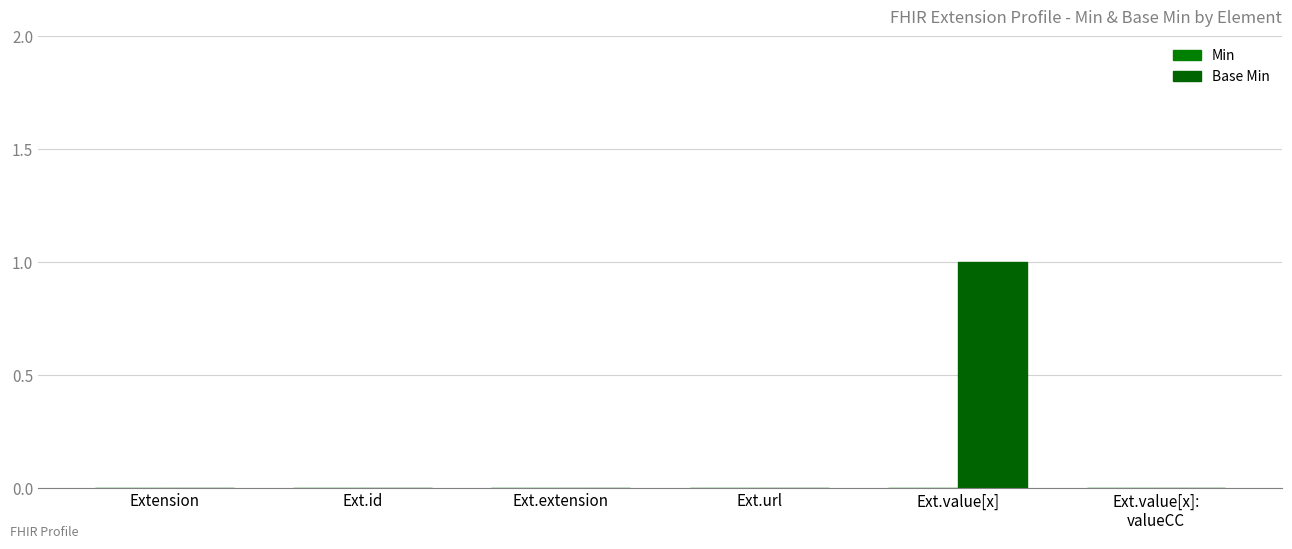

How many series are shown in this chart?

1